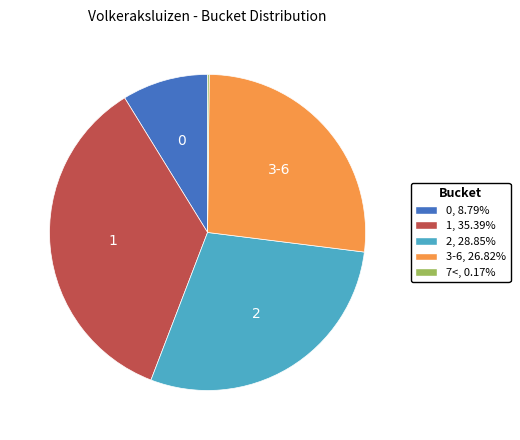

Does any single category account for the majority?

No